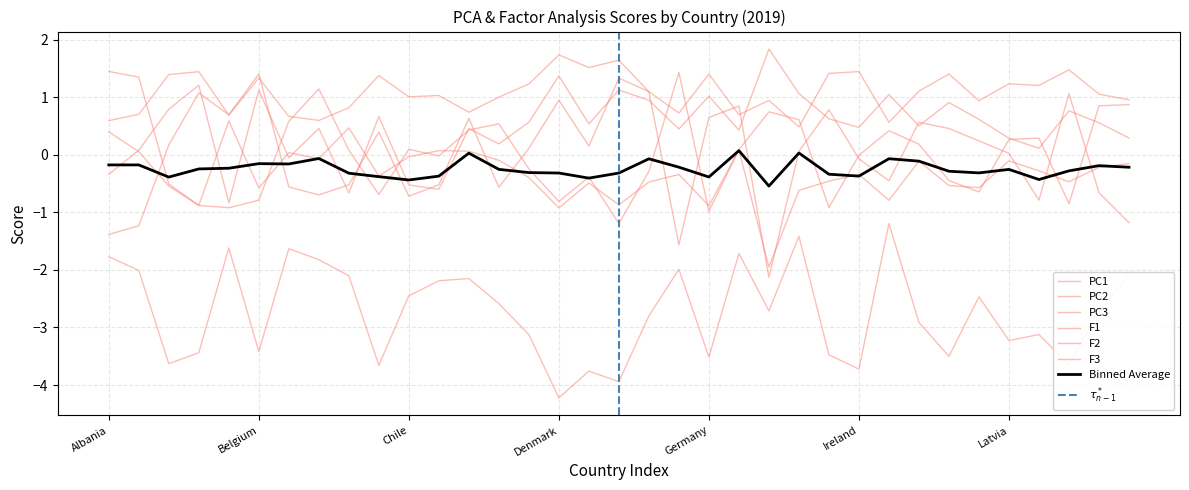

Rank the series by their maximum value, from highest to lowest.

PC2, F1, F3, PC3, F2, PC1